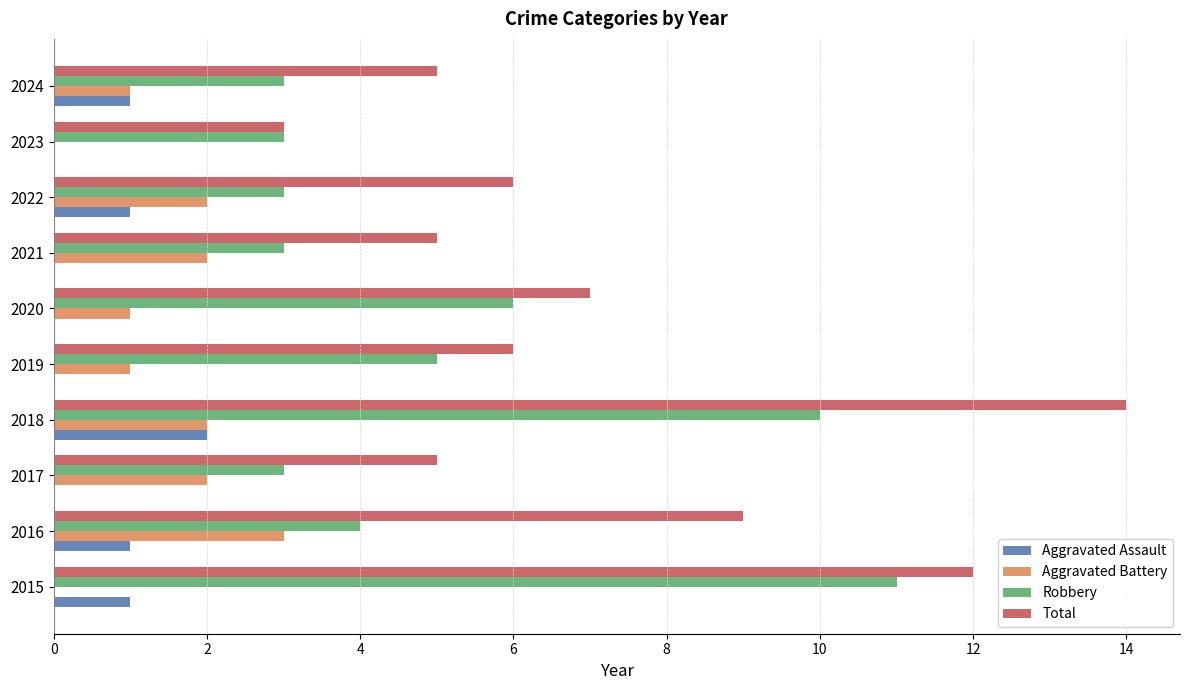

Is it true that Total equals 4 at 2016?

False